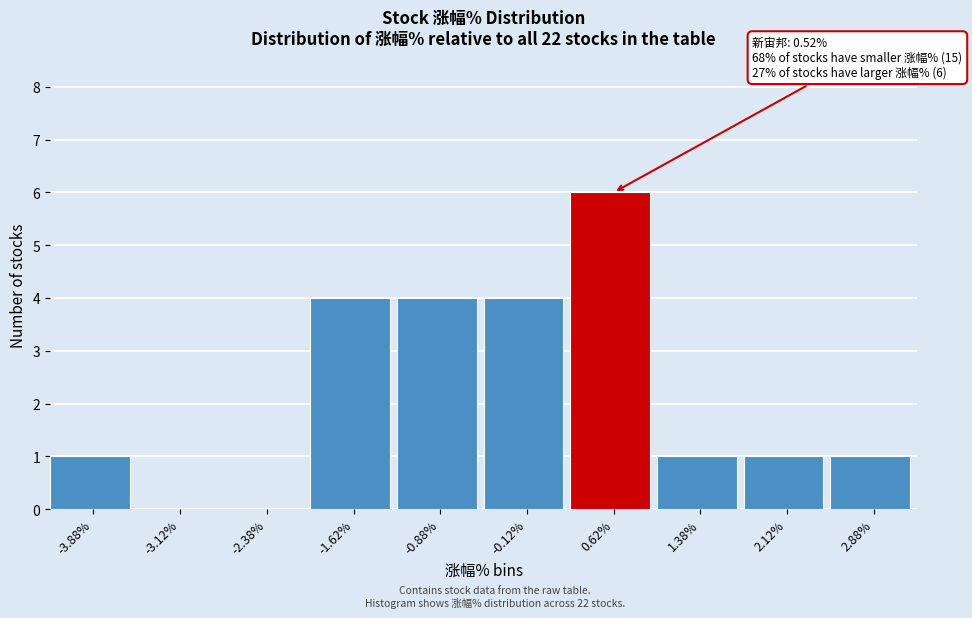

Over which range of the x-axis is the bar tallest?

0.25 to 1.00